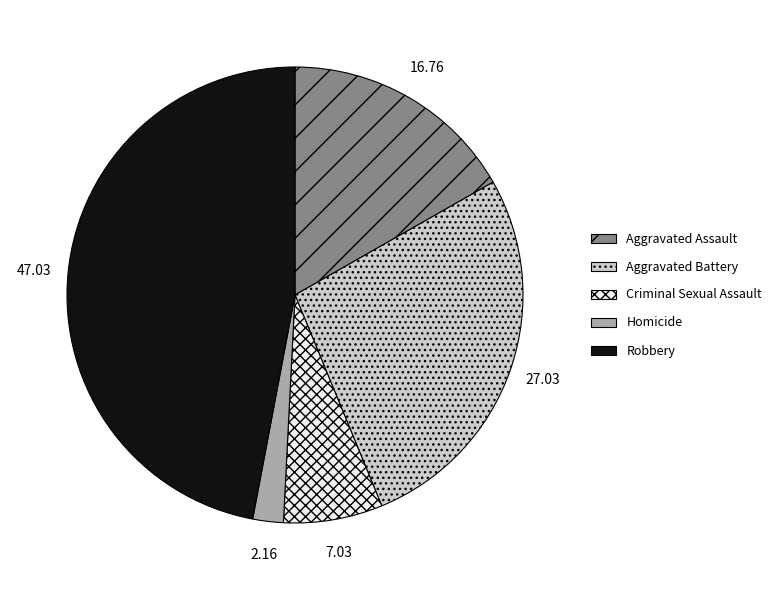

Between Robbery and Criminal Sexual Assault, which is larger?

Robbery